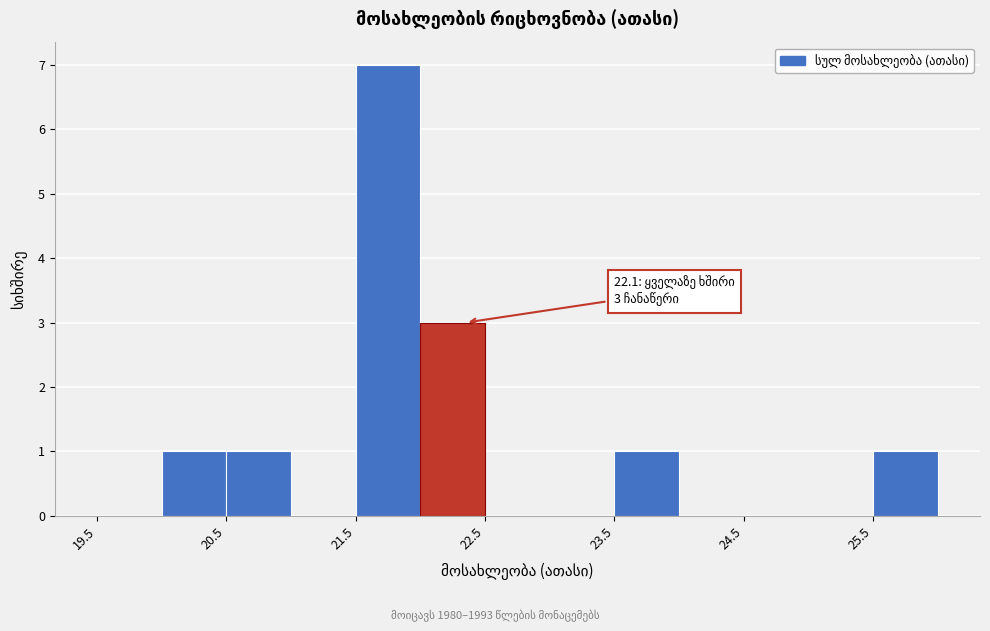

Which range on the x-axis has the tallest bar?

21.5 to 22.0